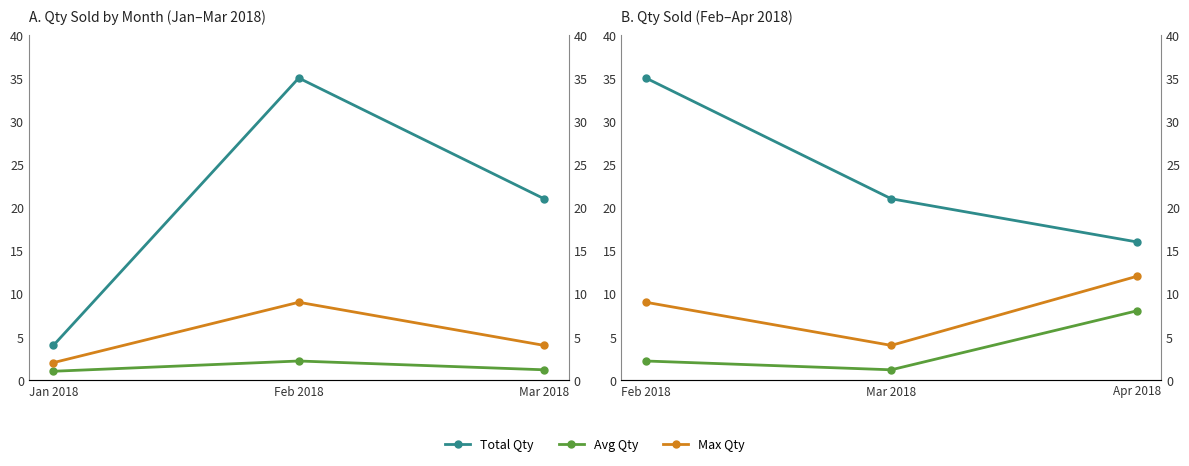

What are all the series names shown in the legend?

Total Qty, Avg Qty, Max Qty